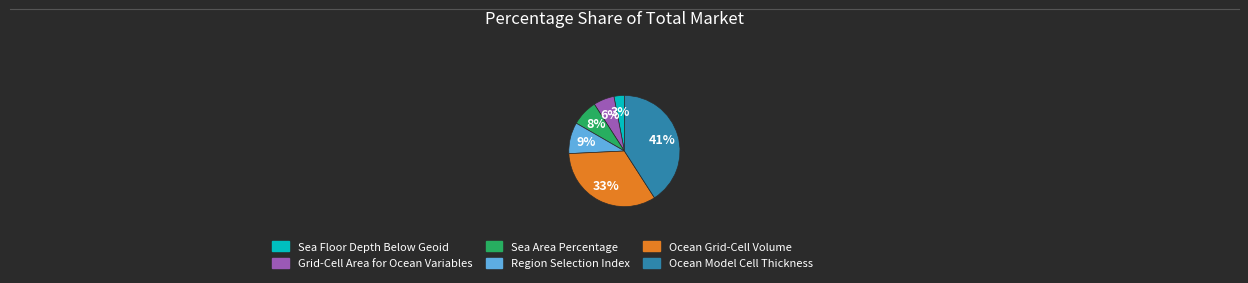

To the nearest percent, what is the combined percentage of Grid-Cell Area for Ocean Variables and Ocean Grid-Cell Volume?

39%